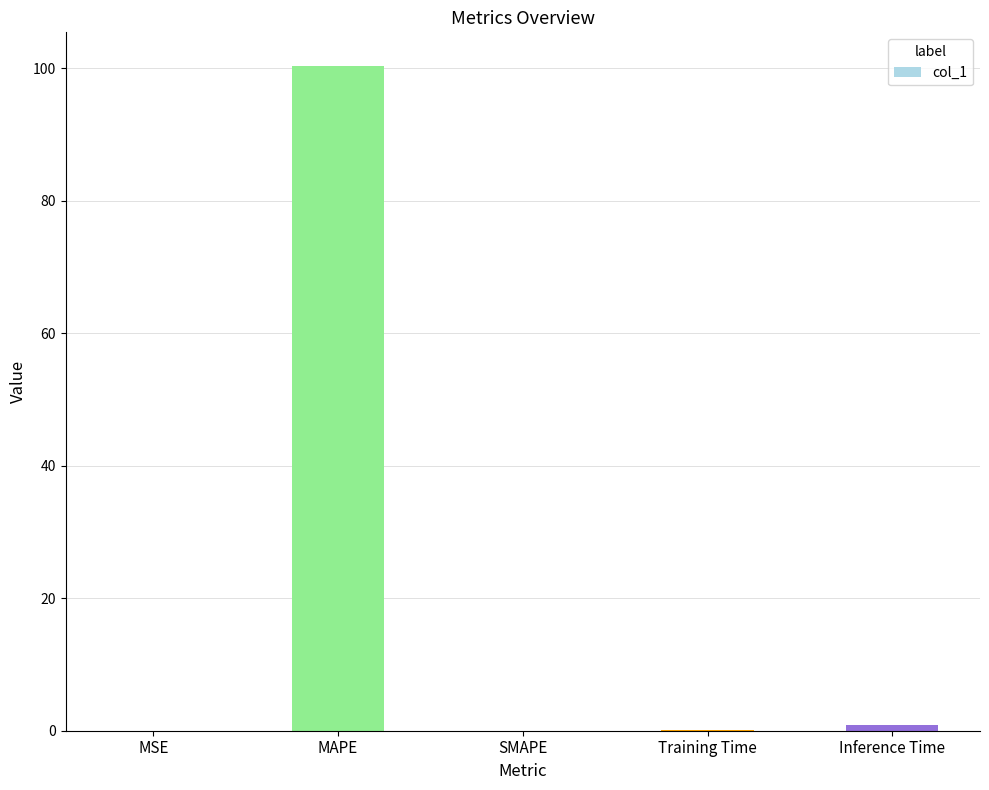

How many distinct data groups are displayed?

1